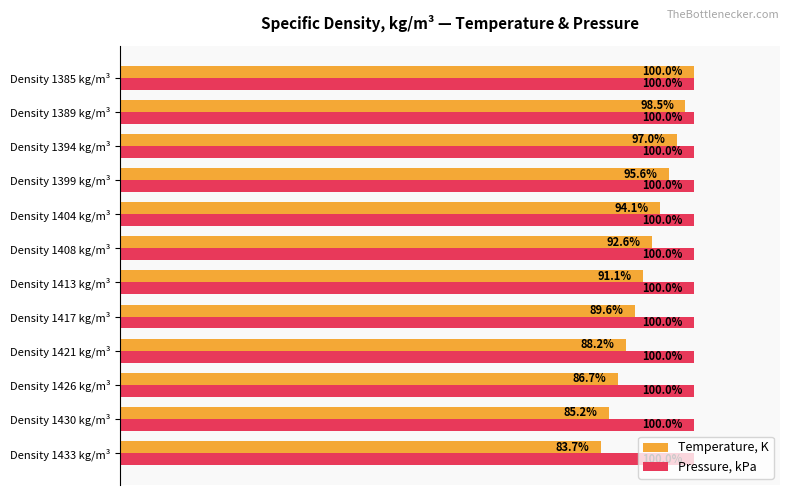

At which category does the chart reach its minimum across all series?

Density 1433 kg/m³